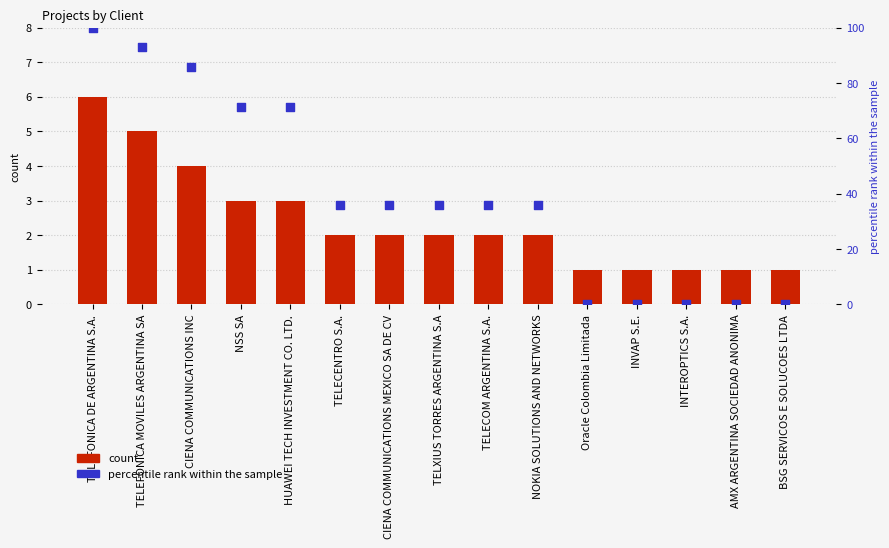

Which series has the largest total across all categories?

percentile rank within the sample